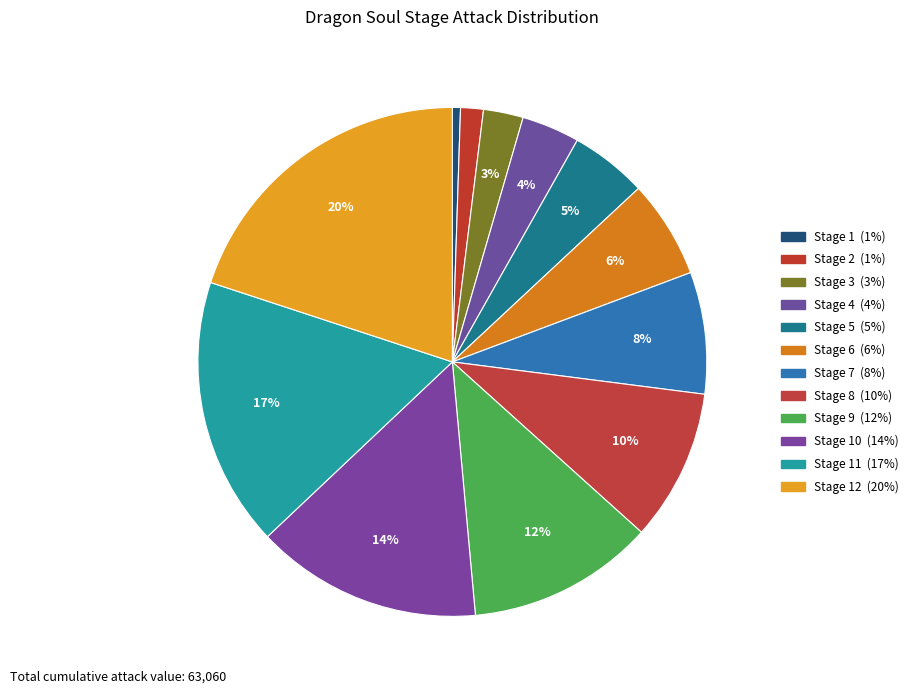

Count the number of slices in the pie.

12